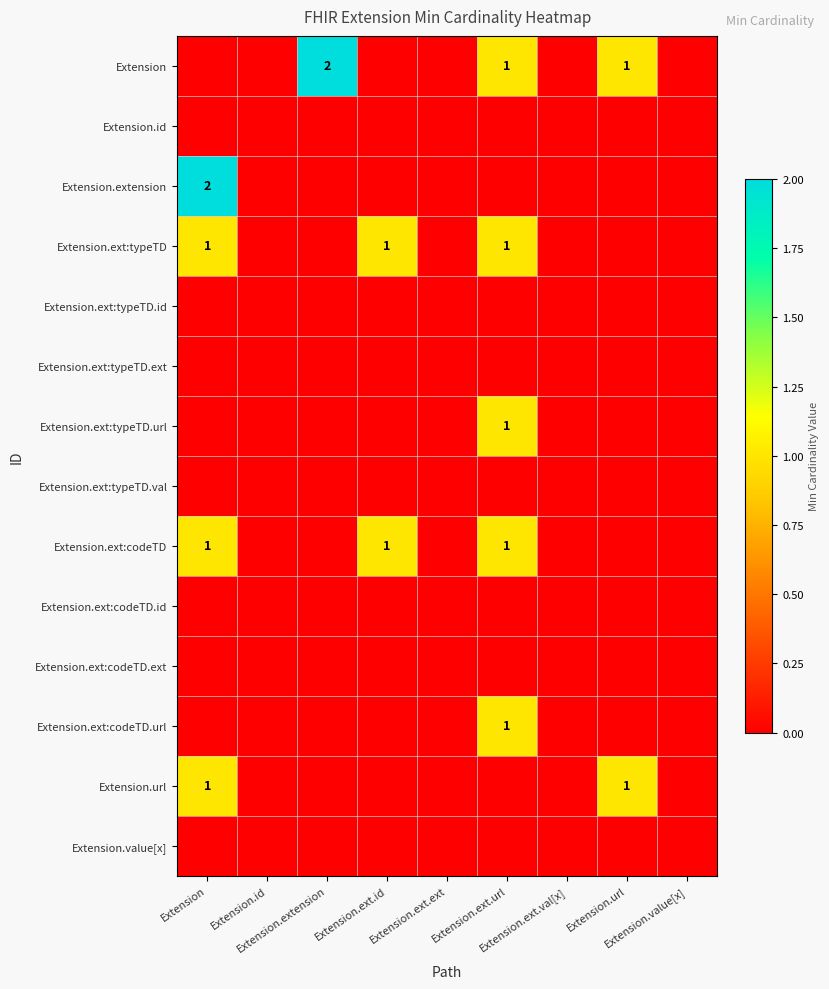

How many Extension.ext:codeTD values are between 0 and 1?

9